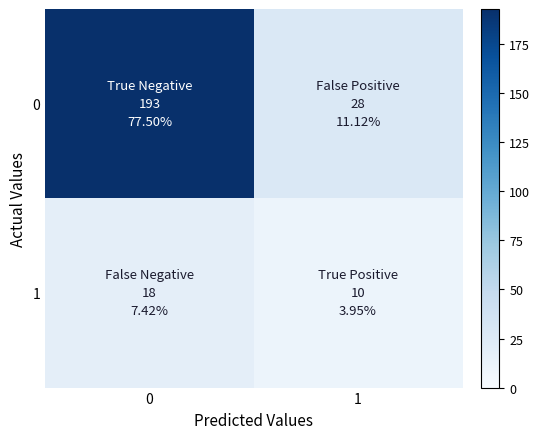

What is the total value across all series at 0?

211.3